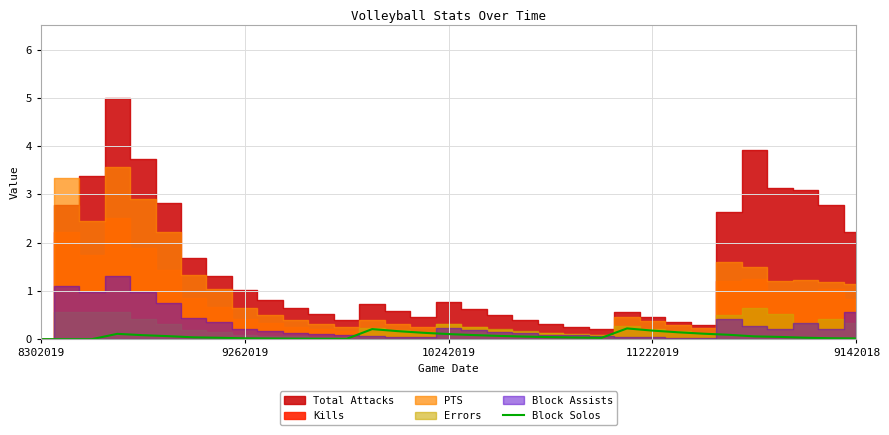

True or false: Block Solos has a value of 0.2 at 11222019.

True